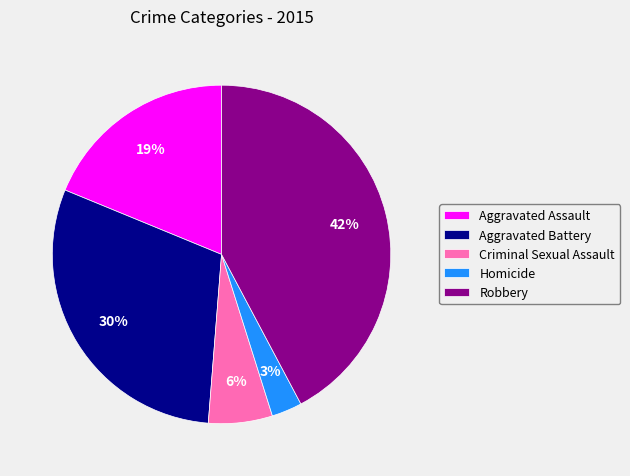

Is there any slice that represents more than half of the pie?

No